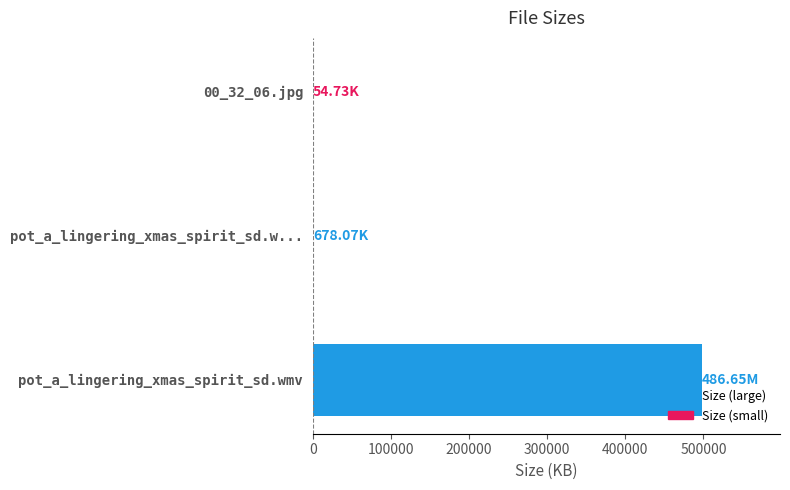

What is the maximum value shown in the chart?

498329.6